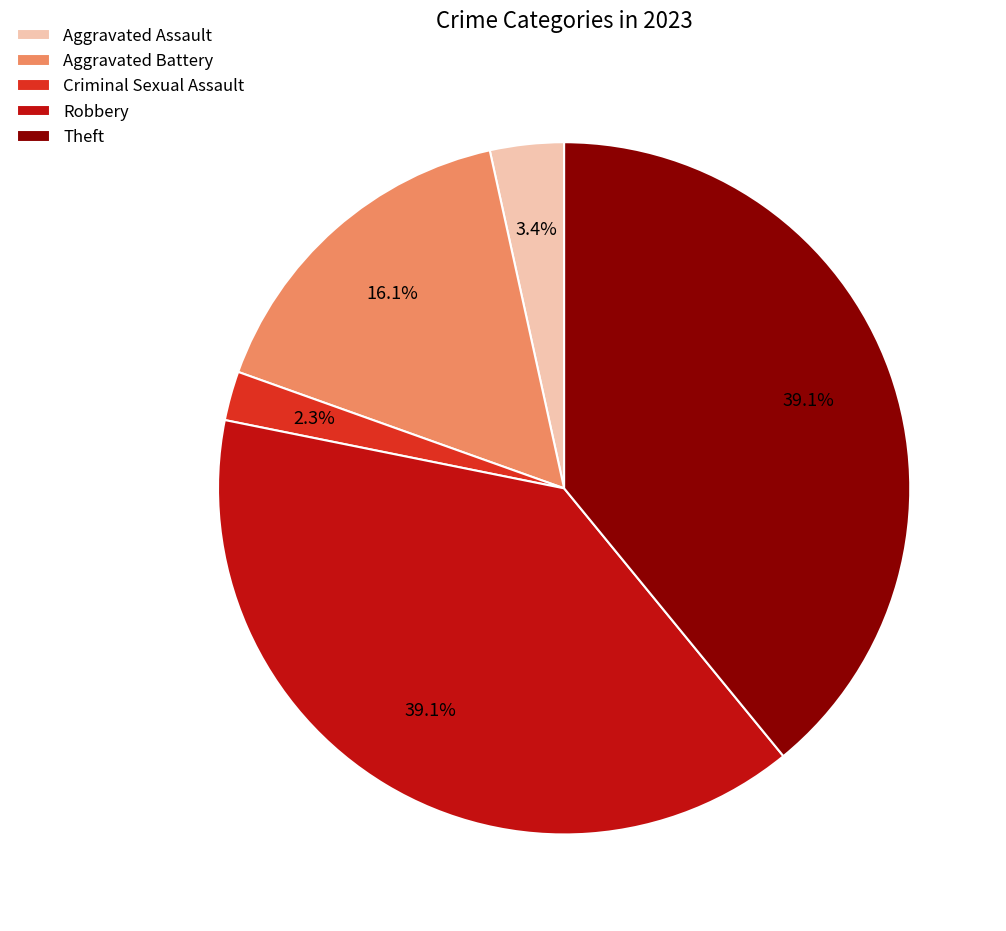

Approximately how many times larger is the value at Theft compared to Robbery?

1.0